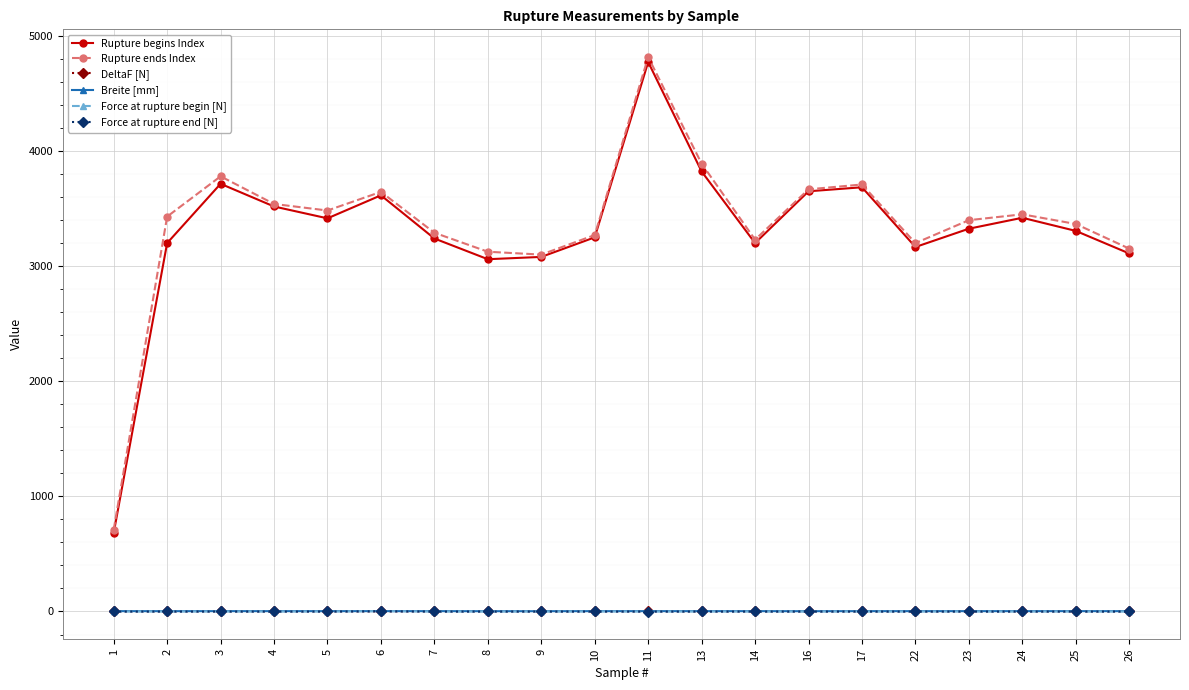

True or false: Rupture ends Index and Force at rupture begin [N] intersect in this chart.

False